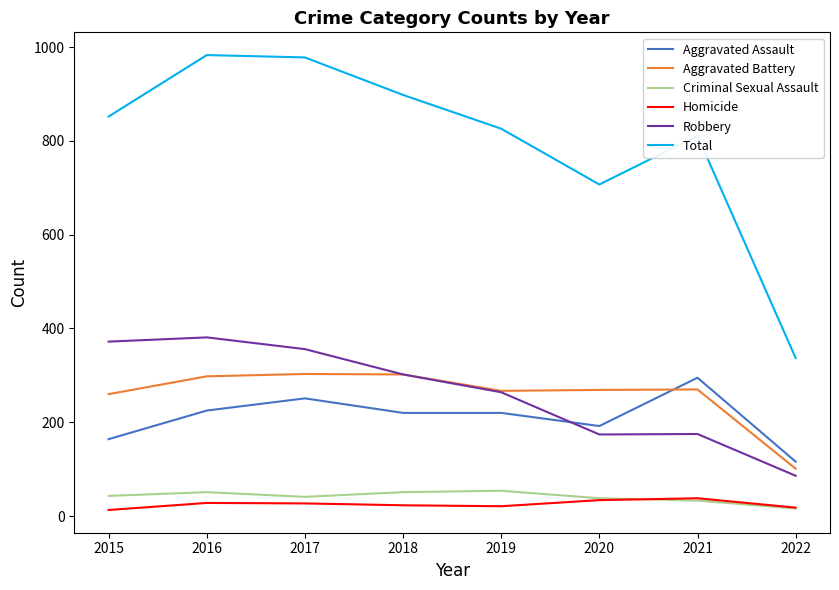

What is the highest value of the Robbery series?

381